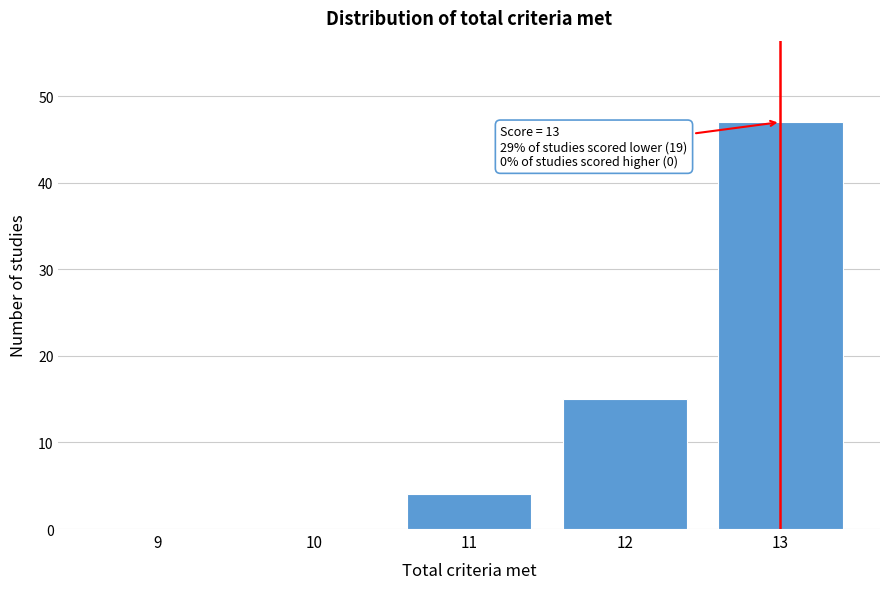

Reading right to left, what are all the values shown in this chart?

13=47	12=15	11=4	10=0	9=0